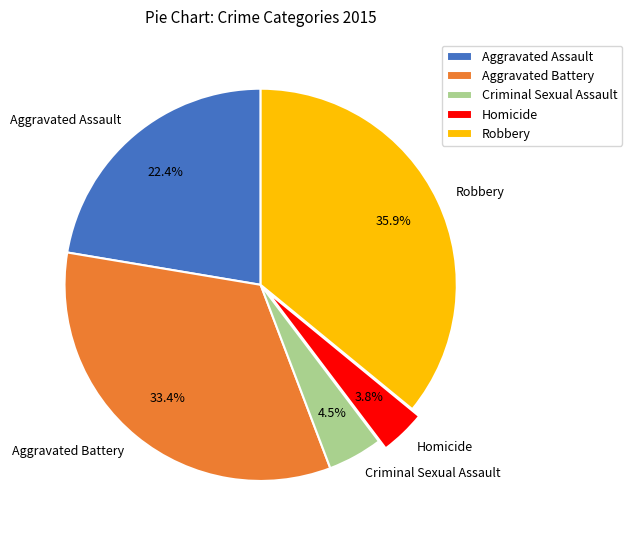

True or false: Aggravated Battery accounts for 42% of the total.

False